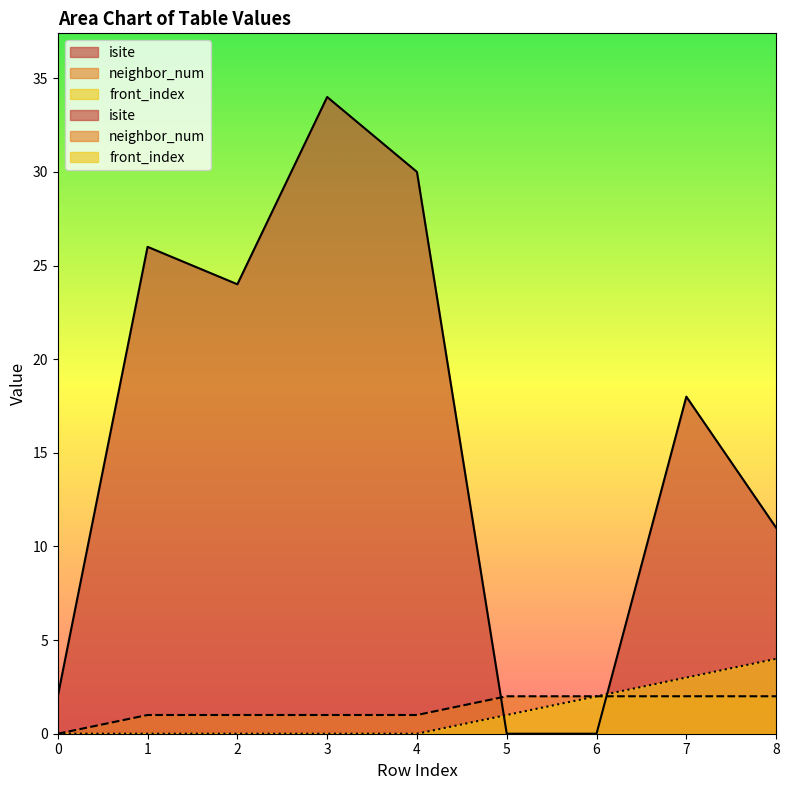

Where does the isite series first go above 18?

1